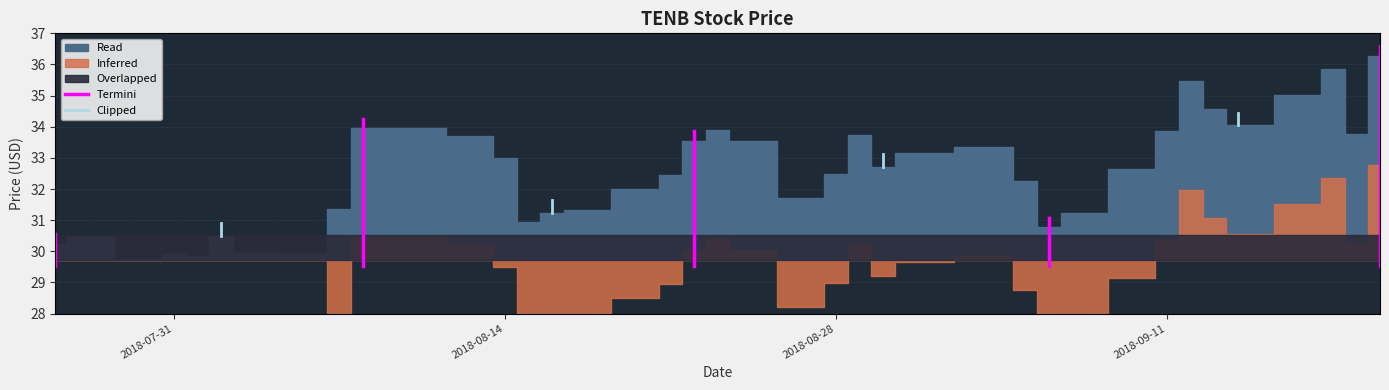

Which has a higher value, 2018-08-14 or 2018-07-31?

2018-08-14